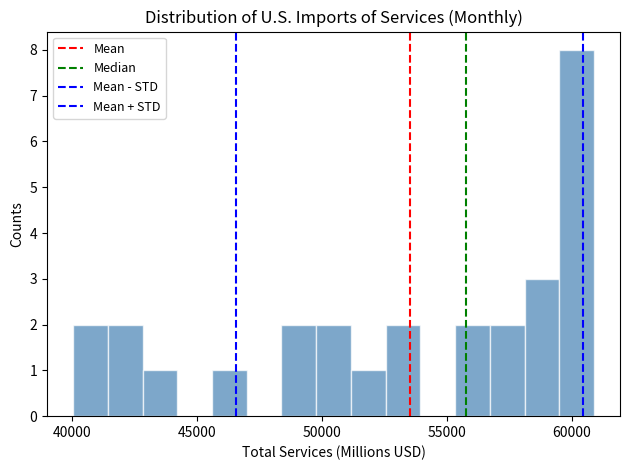

Read against the x-axis, roughly where is the centre of the tallest bar?

60000